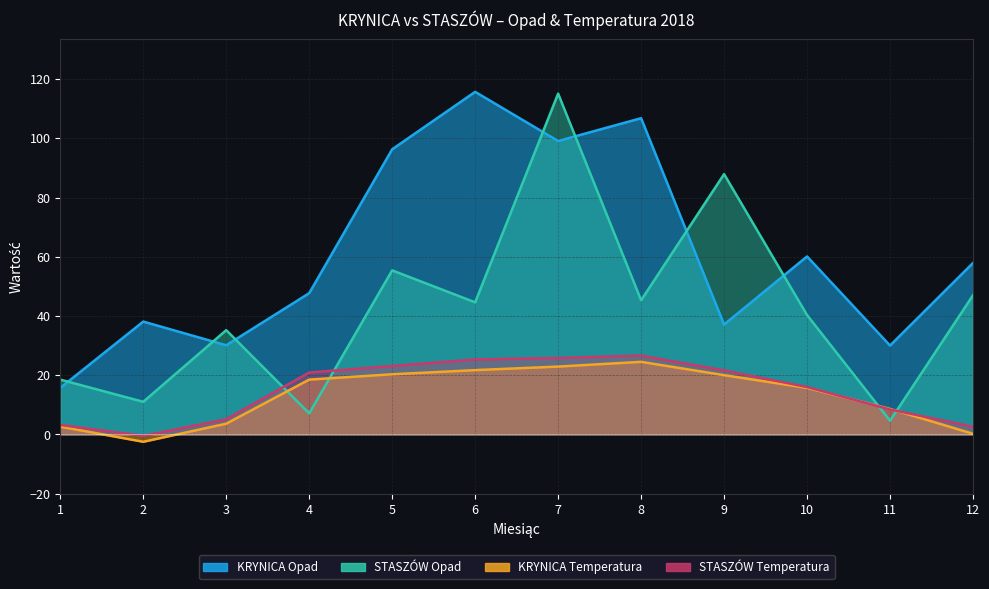

Between 3 and 10, which series saw the biggest shift?

KRYNICA Opad